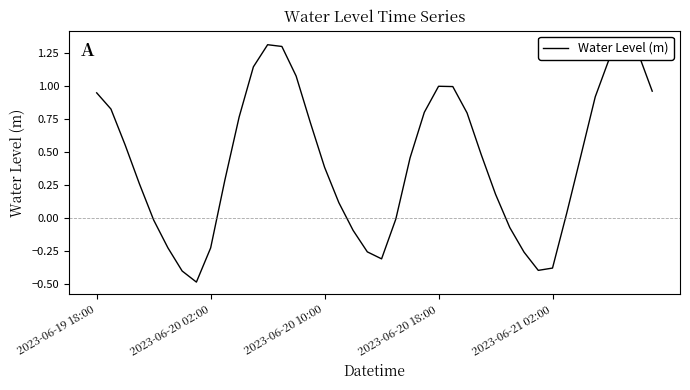

How many positive values are there?

27